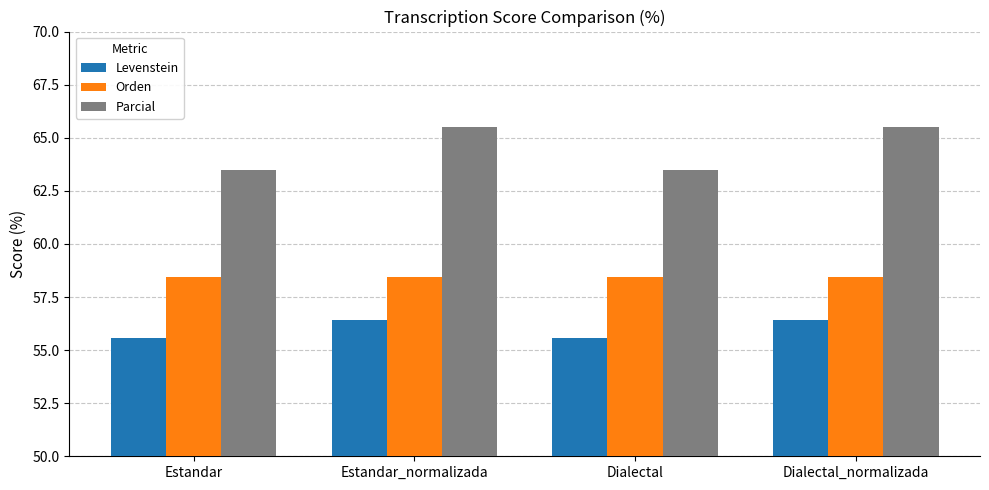

Which series has the largest range (max minus min)?

Parcial